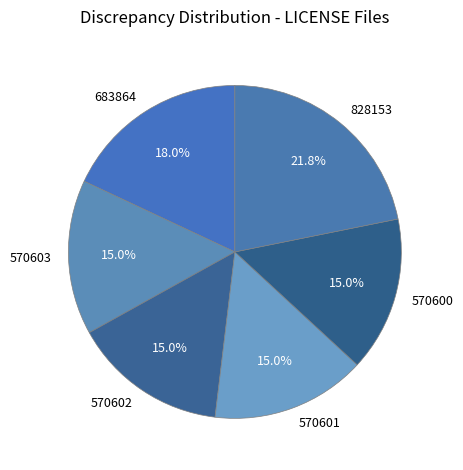

What is the ratio of the value at 570602 to the value at 570600?

1.0